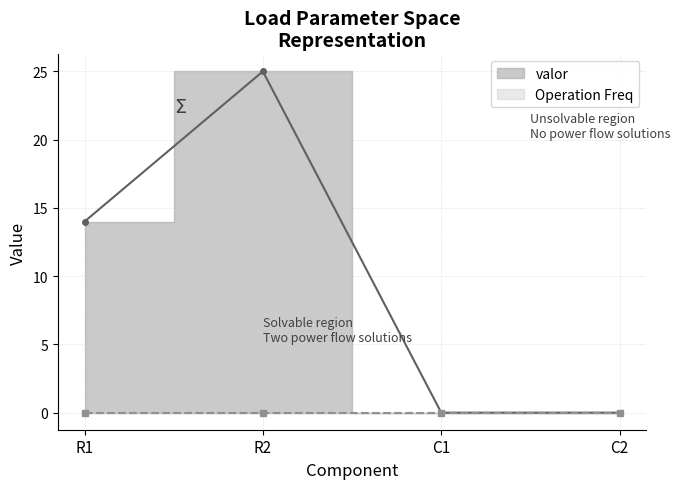

List the labels in order of value, largest first.

R2, R1, C1, C2